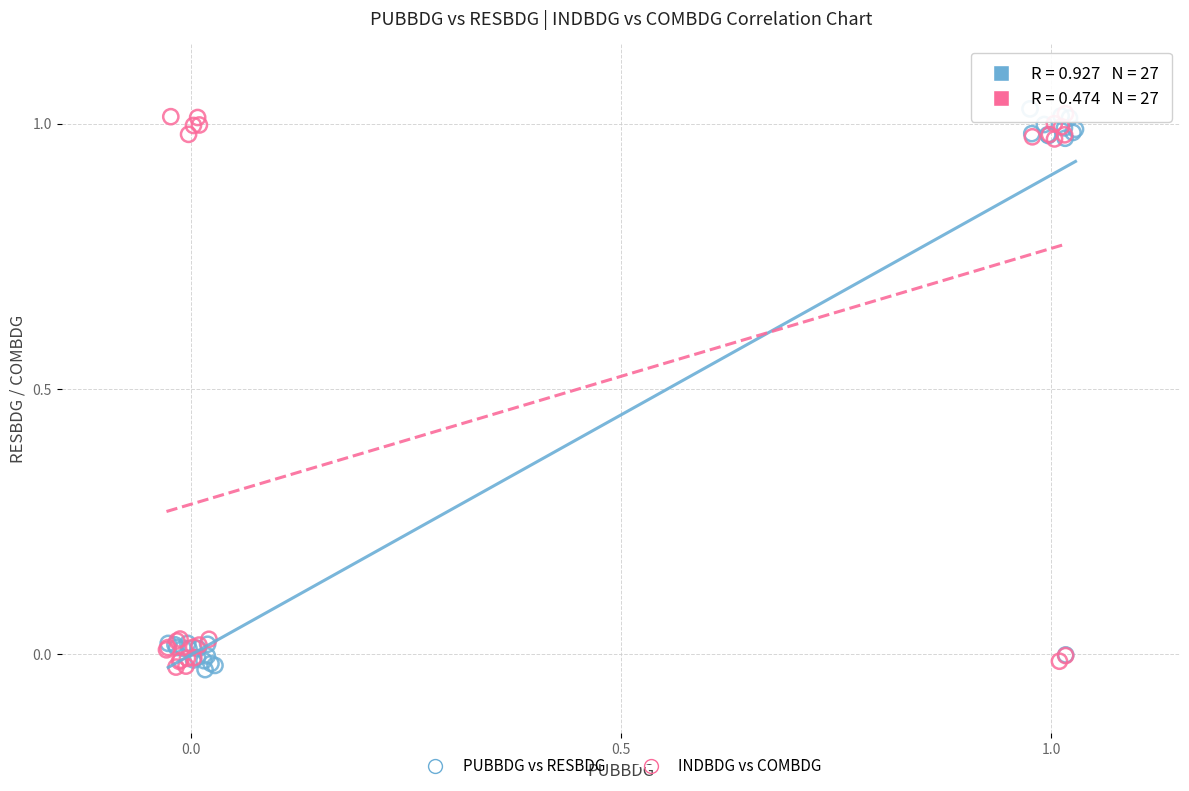

What are all the series names shown in the legend?

PUBBDG vs RESBDG, INDBDG vs COMBDG